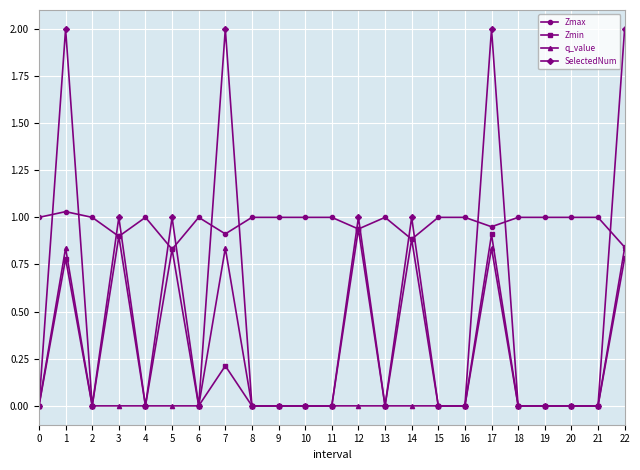

What are all the series names shown in the legend?

Zmax, Zmin, q_value, SelectedNum